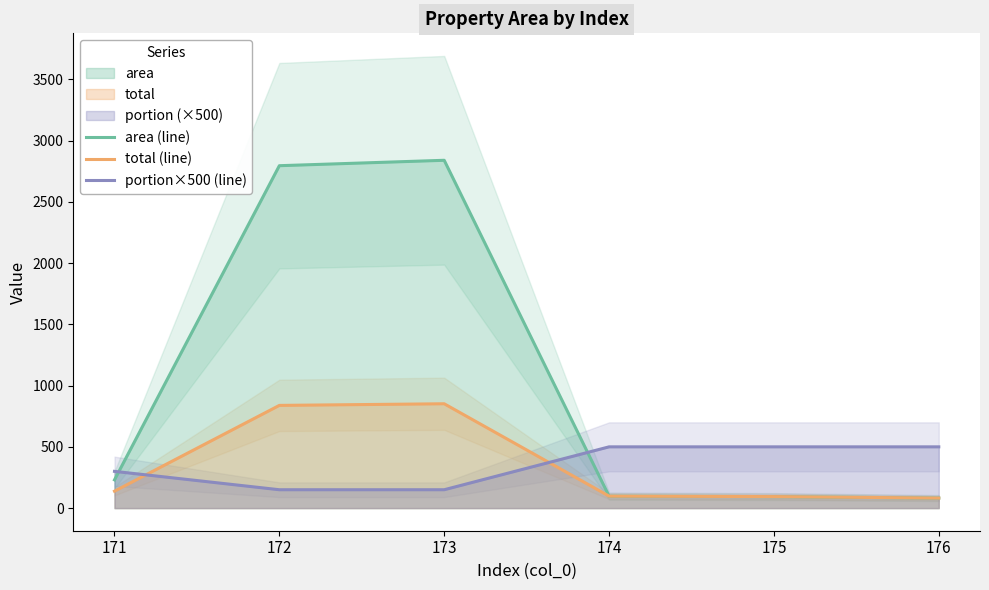

Read the portion×500 (line) value at 176.

500.0